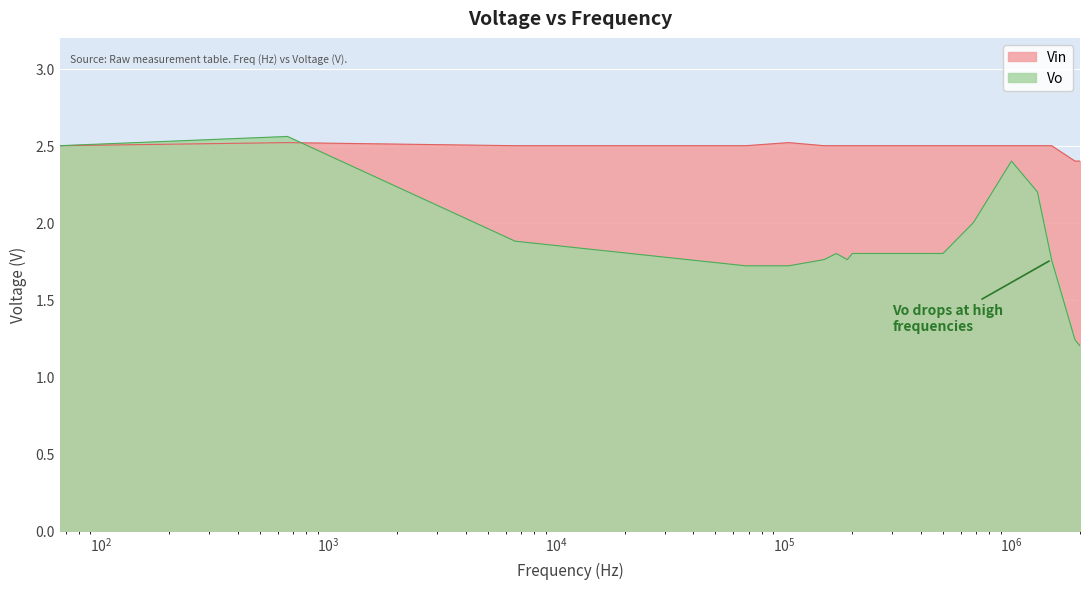

What is the spread (max minus min) of values at 311000?

0.7